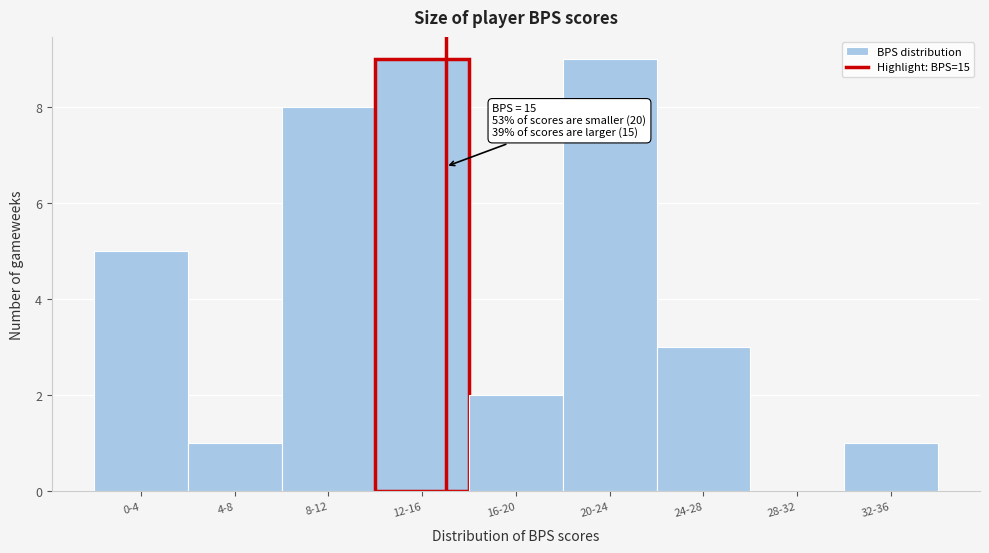

Reading right to left, transcribe all the data shown in this chart.

32-36=1	28-32=0	24-28=3	20-24=9	16-20=2	12-16=9	8-12=8	4-8=1	0-4=5